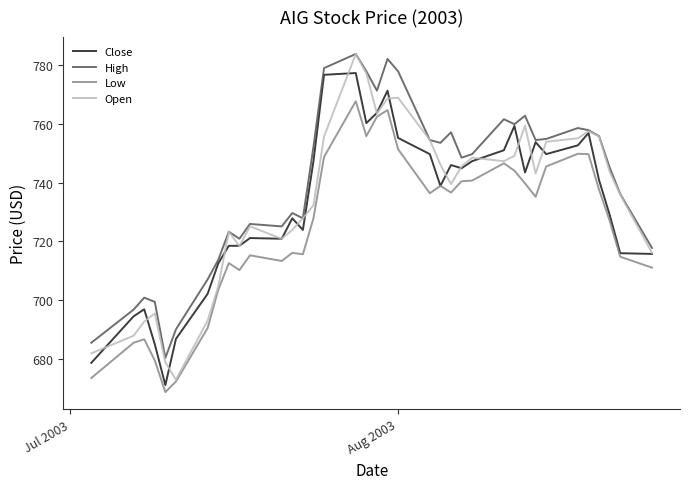

True or false: High and Low intersect in this chart.

False